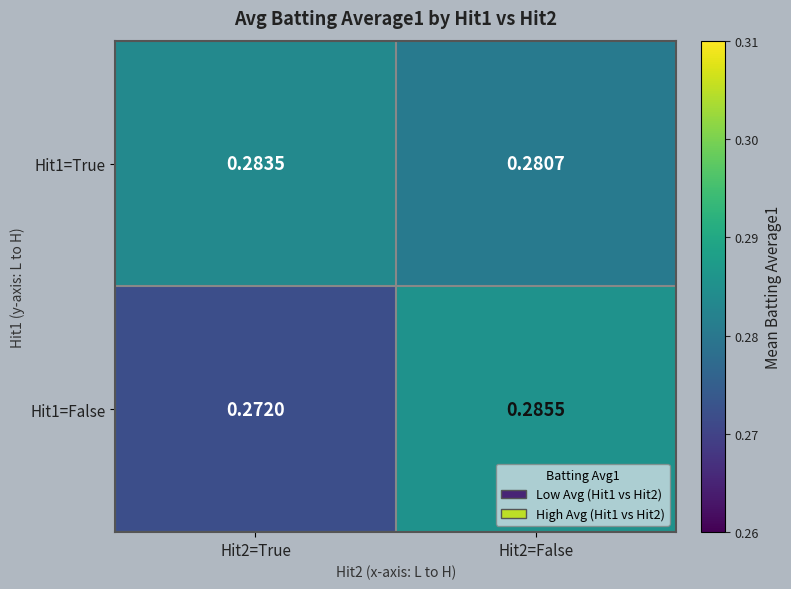

Which series has the largest total across all categories?

Hit1=True